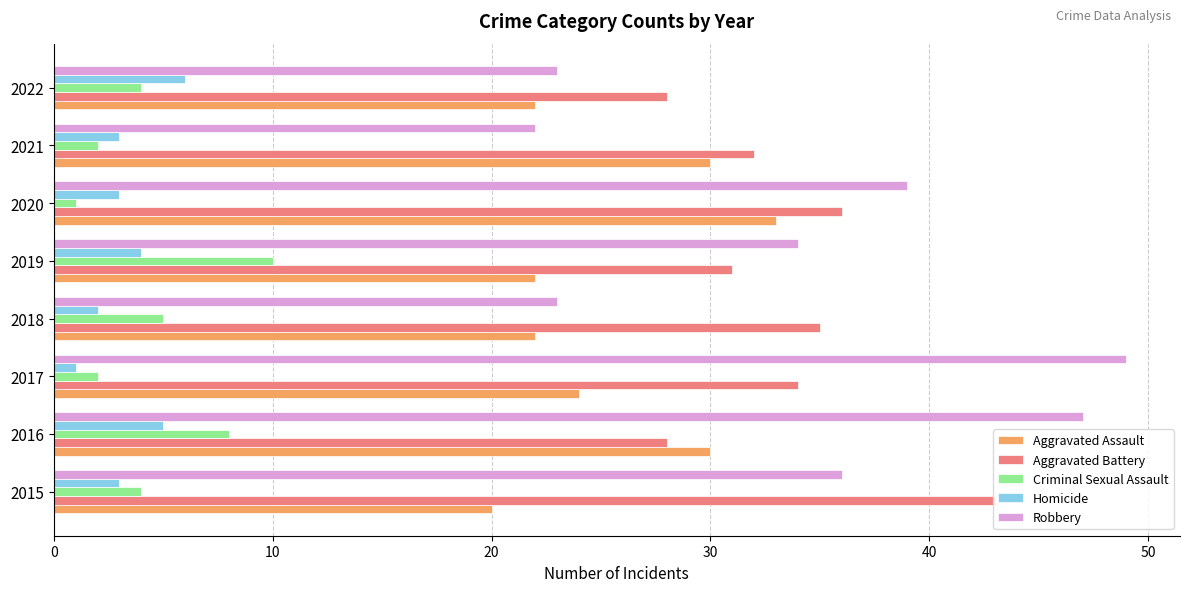

At which category is the sum across all series the highest?

2016